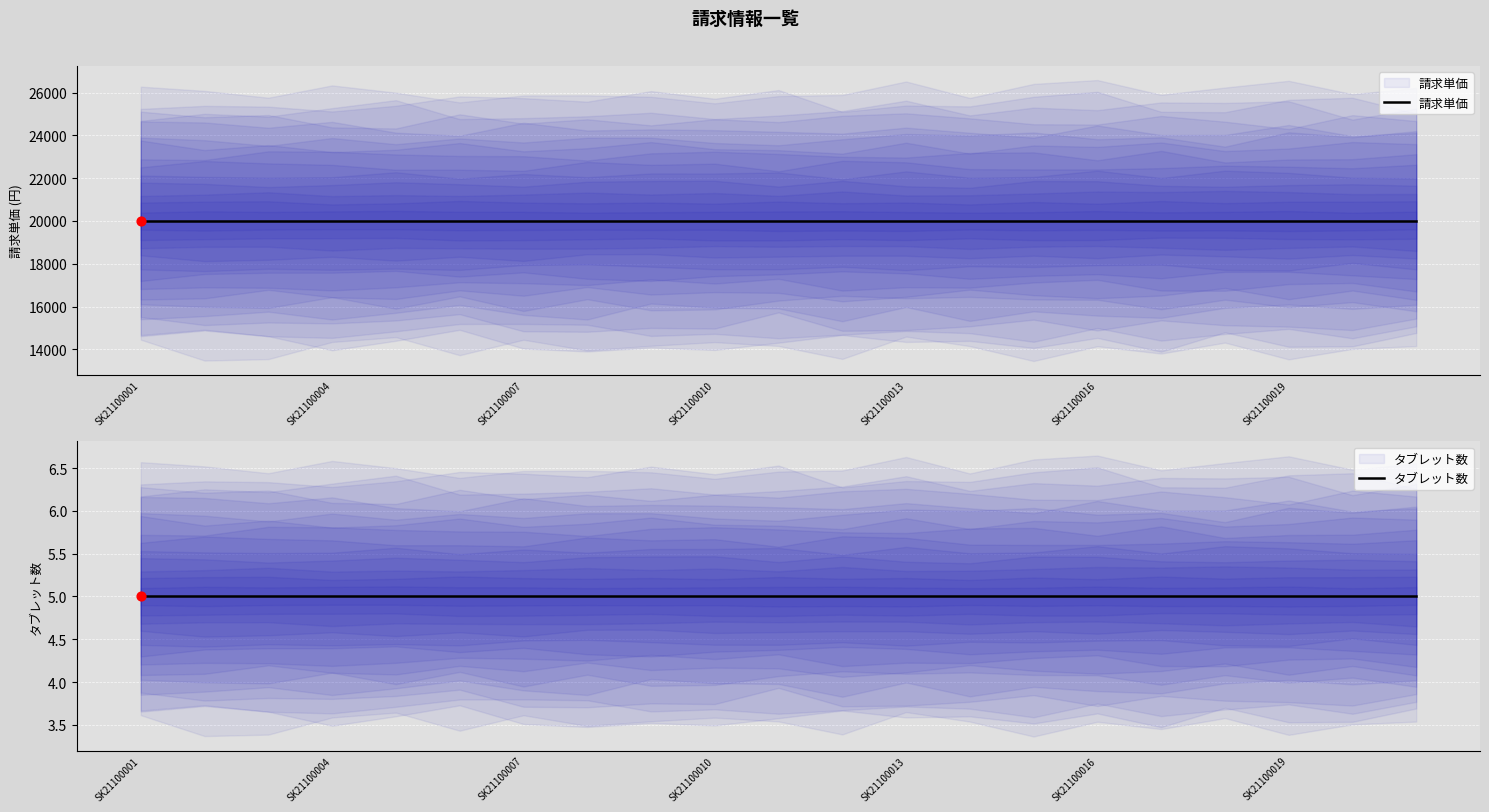

Which series contains the lowest Y value?

タブレット数